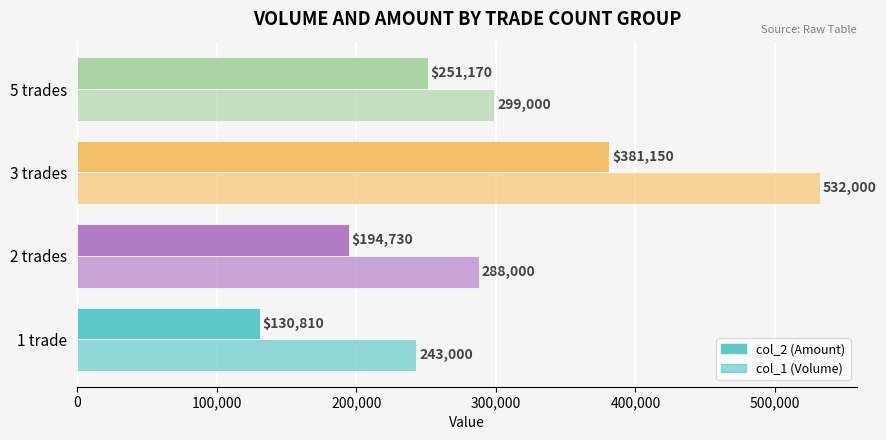

What is the value of the col_1 (Volume) bar at the 2nd from the left?

288000